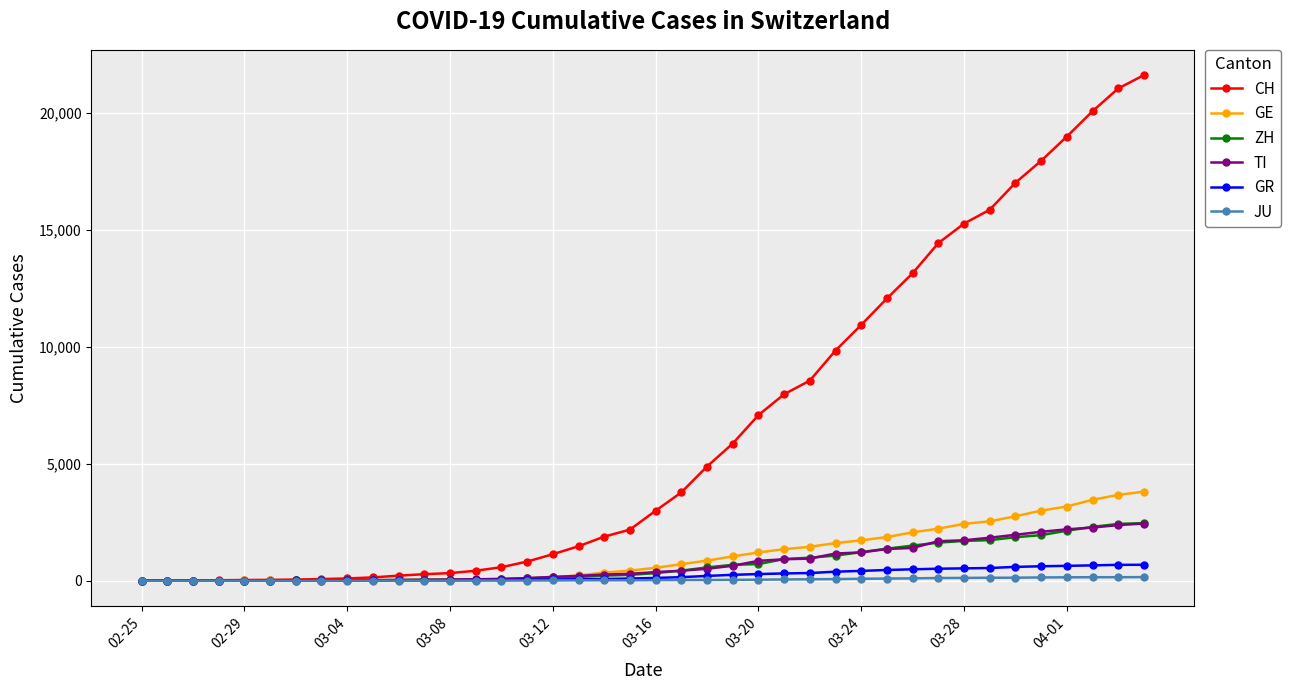

What is the greatest value displayed?

21605